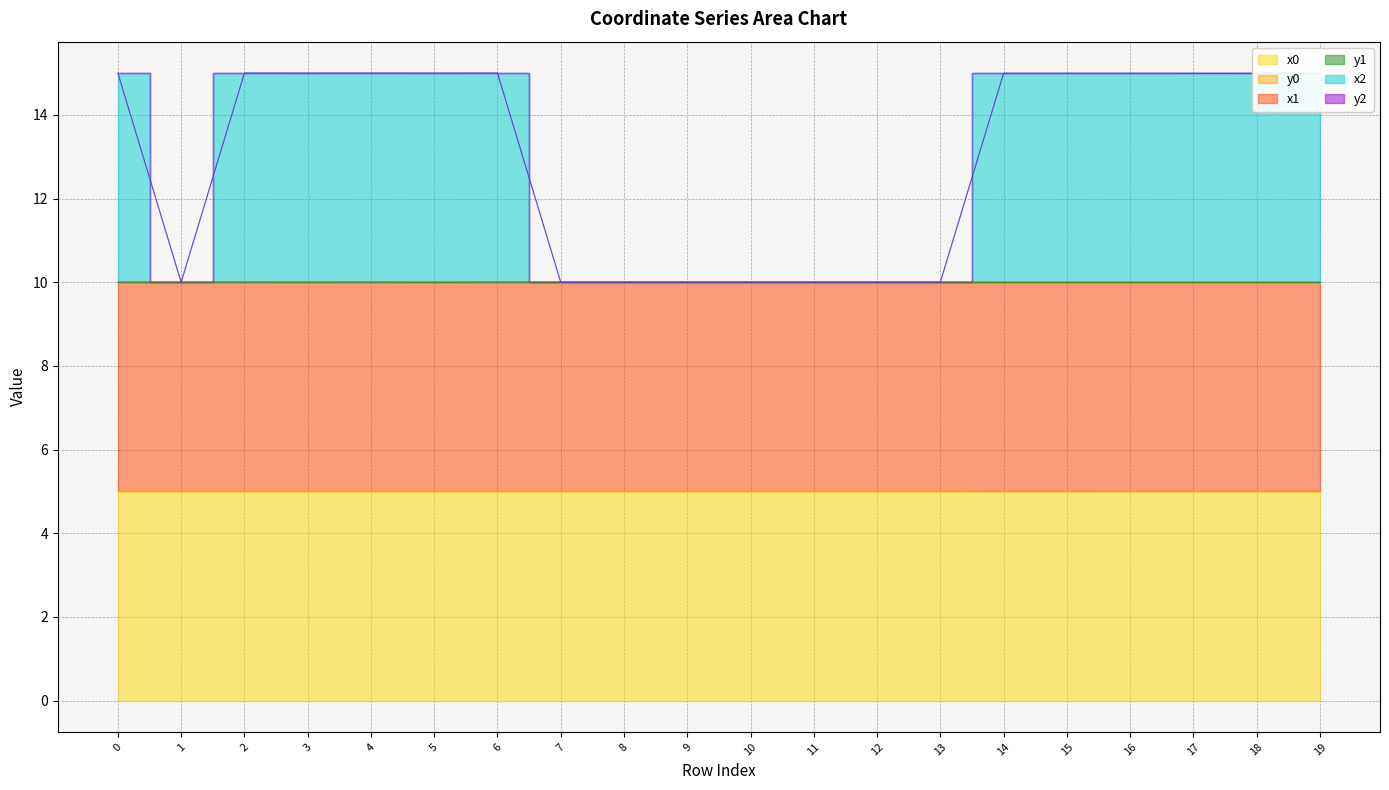

Which category has the lowest value in the y2 series?

1